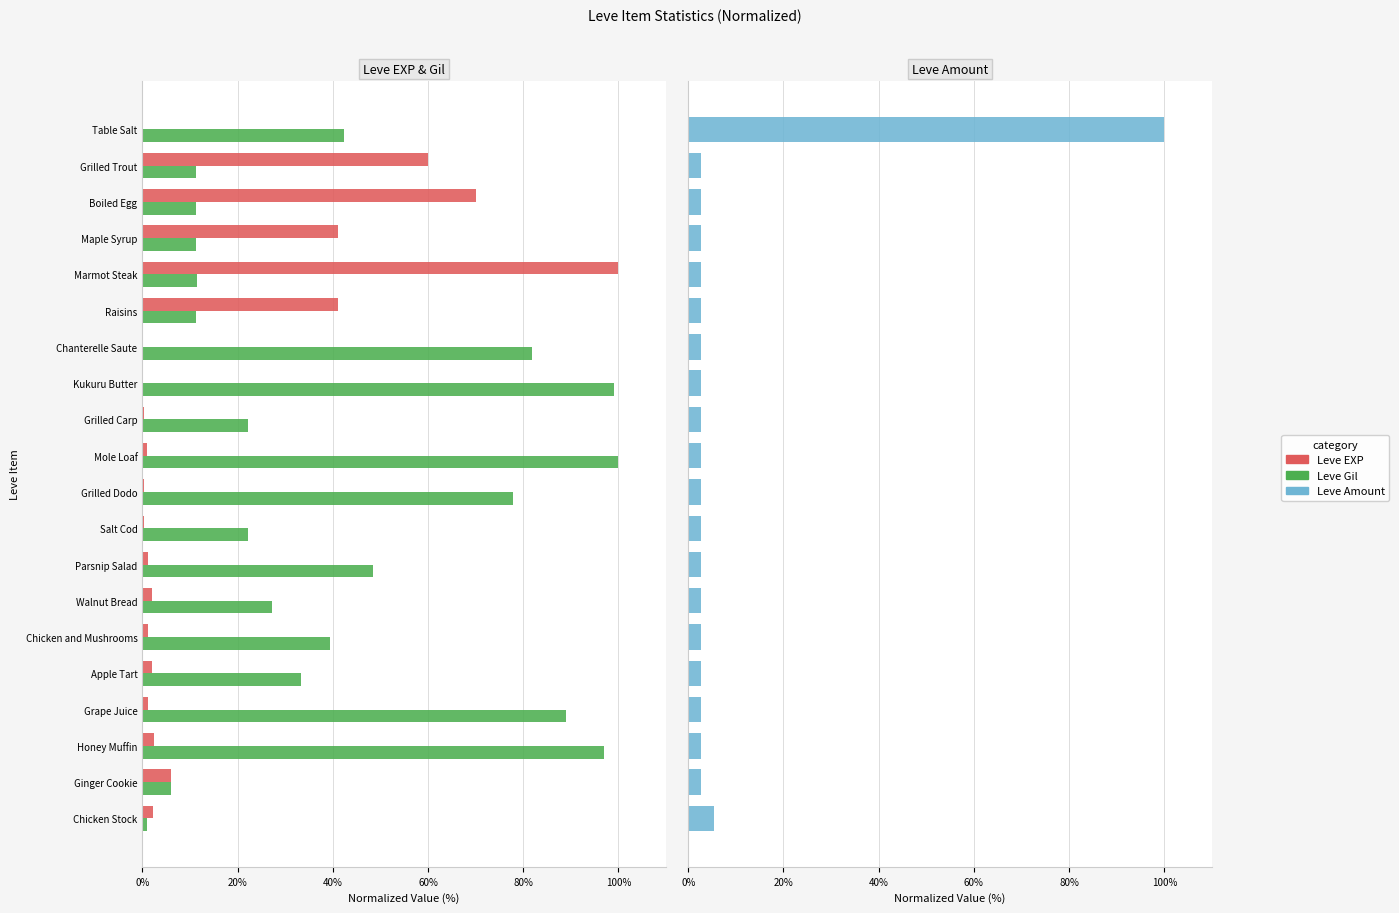

What is the average value of the Leve Gil series?

42.2